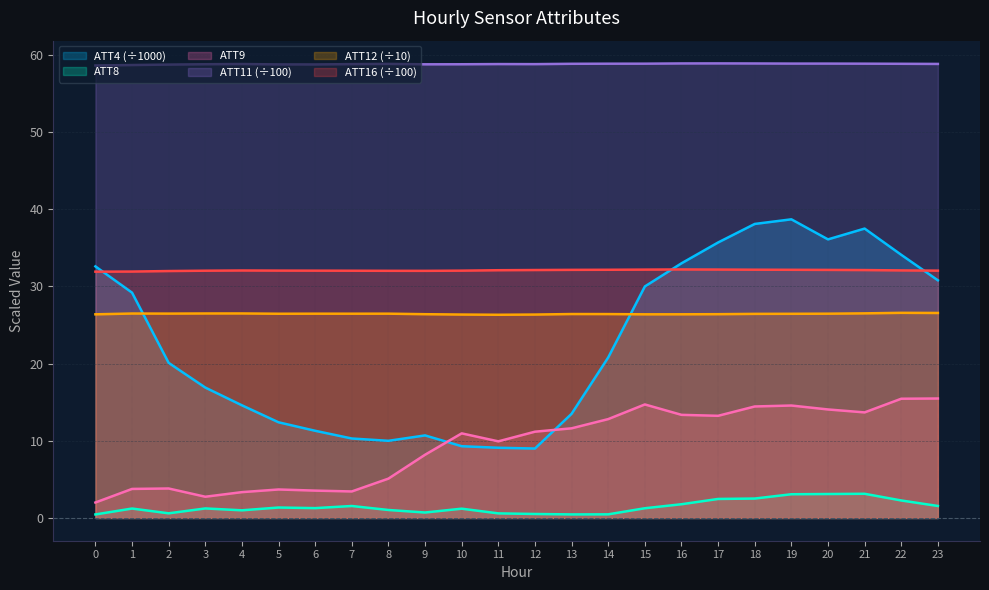

What is the value of the ATT9 point at the 13th from the left?

11.2